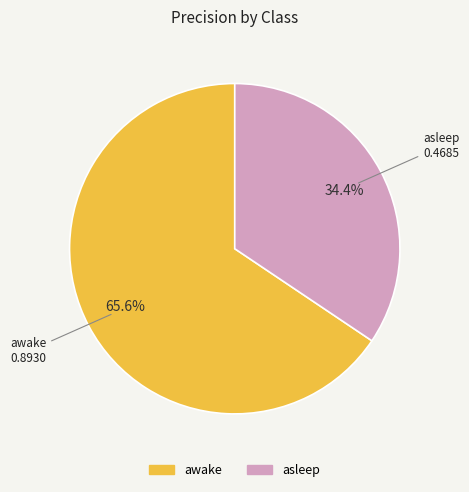

How many slices are in this pie chart?

2